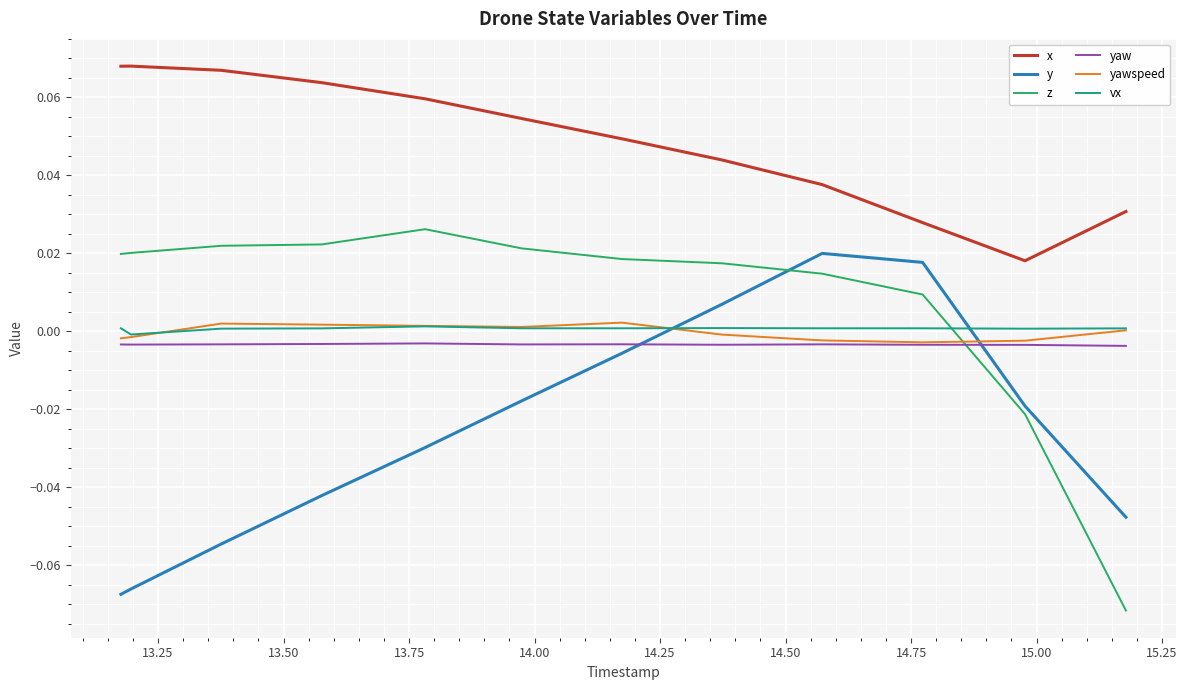

Which series has the largest total across all categories?

x